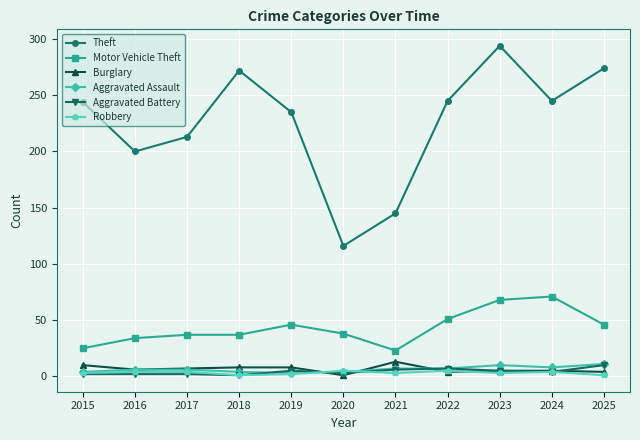

True or false: Theft has more than 0 interior local peaks.

True